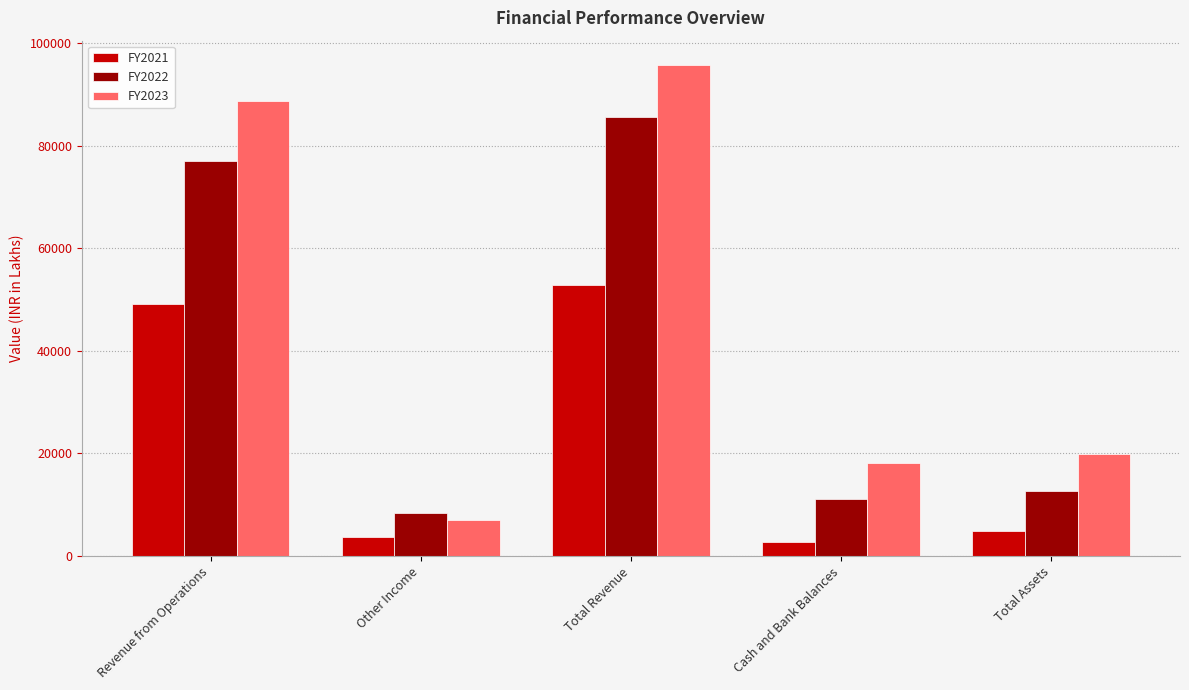

Reading left to right, transcribe all the data shown in this chart.

FY2021: 49224.5	3656.2	52880.7	2671.2	4929.1
FY2022: 77129.7	8426.6	85556.3	11056.4	12658.6
FY2023: 88666.2	7075.1	95741.3	18101.8	19917.3